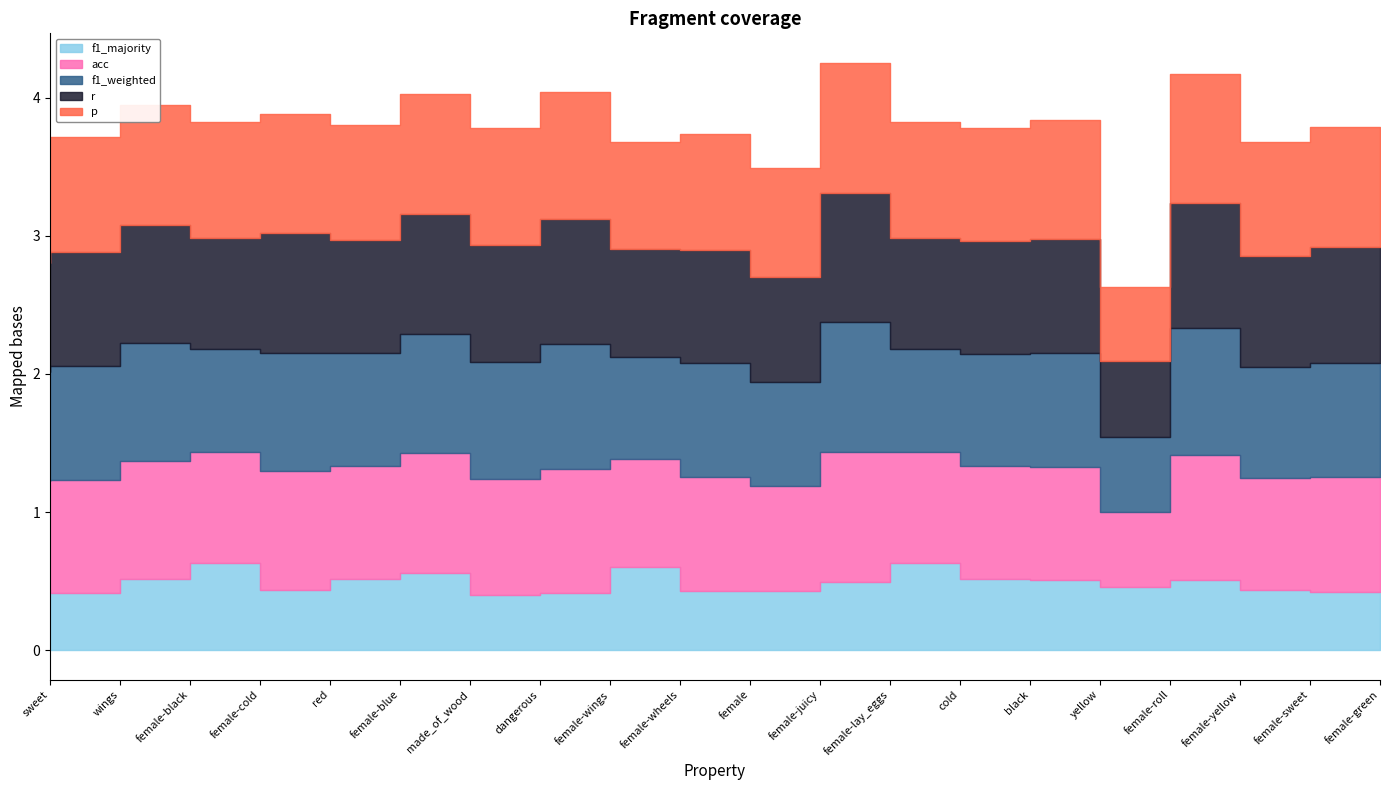

What is the highest value of the p series?

0.9